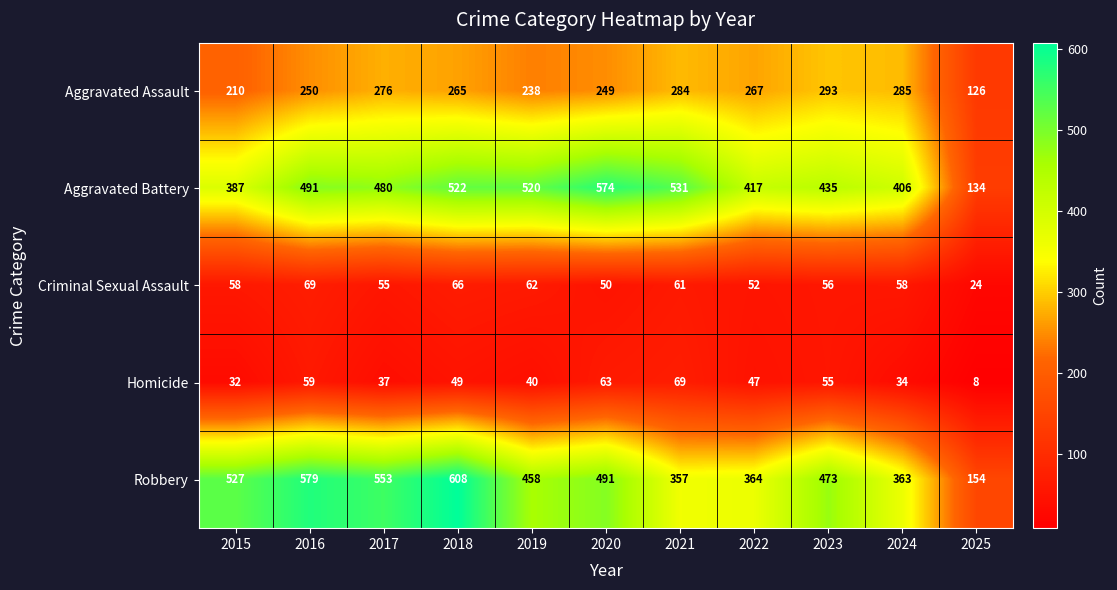

What is the sum of the Aggravated Assault values at 2020 and 2019?

487